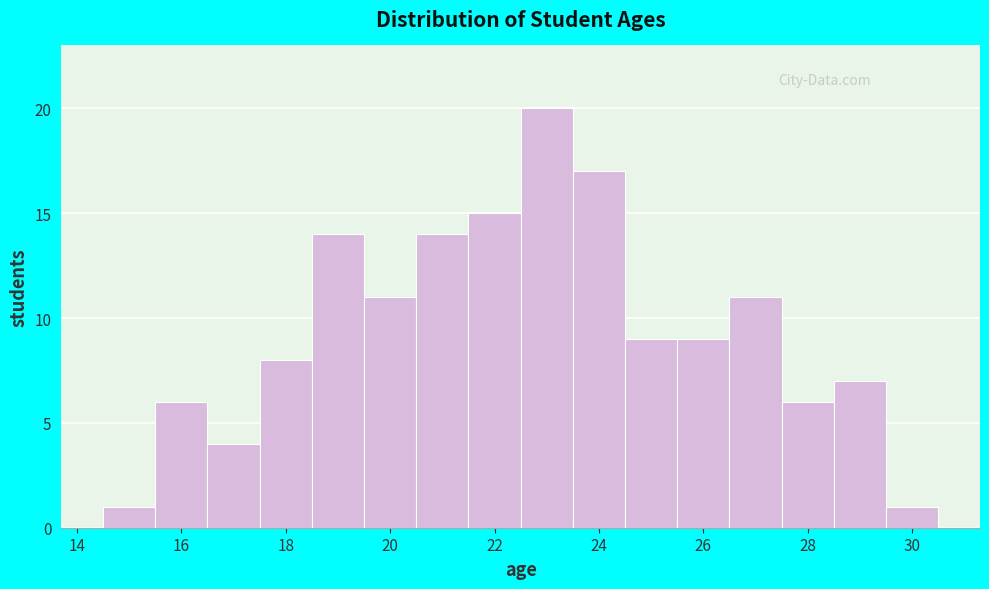

Reading left to right, transcribe this chart: for each bar, give the range it covers on the x-axis and its height. Neither the bar edges nor the heights are printed on the chart, so give them approximately, as read against the axes.

14.5 to 15.5: 1
15.5 to 16.5: 6
16.5 to 17.5: 4
17.5 to 18.5: 8
18.5 to 19.5: 14
19.5 to 20.5: 11
20.5 to 21.5: 14
21.5 to 22.5: 15
22.5 to 23.5: 20
23.5 to 24.5: 17
24.5 to 25.5: 9
25.5 to 26.5: 9
26.5 to 27.5: 11
27.5 to 28.5: 6
28.5 to 29.5: 7
29.5 to 30.5: 1